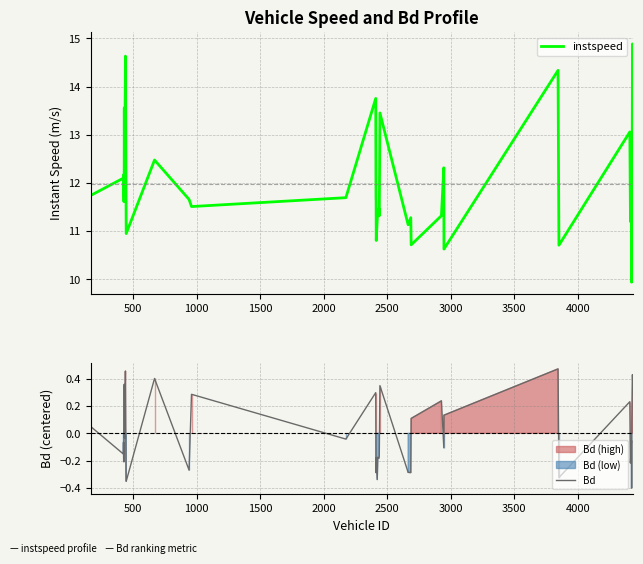

How many values in the Bd series exceed 0?

17